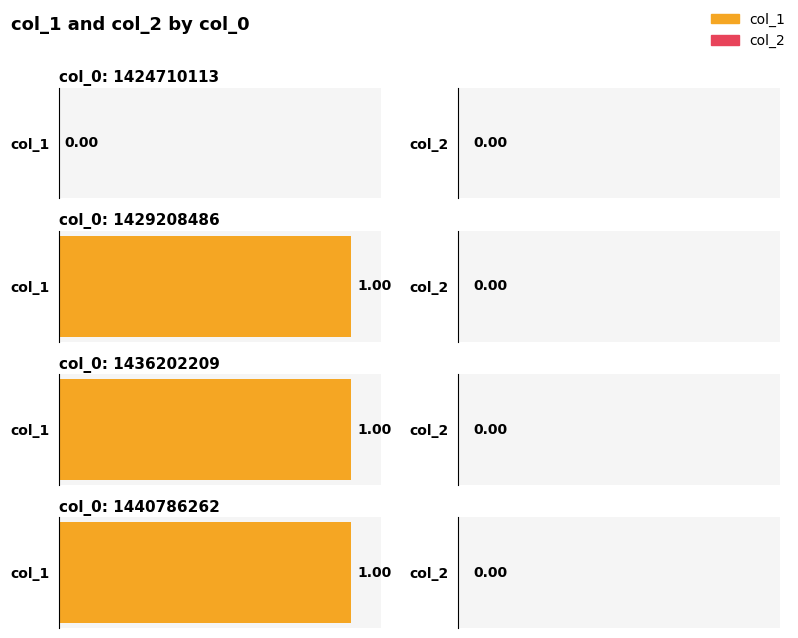

Between 1429208486 and 1436202209, which series saw the biggest shift?

col_1